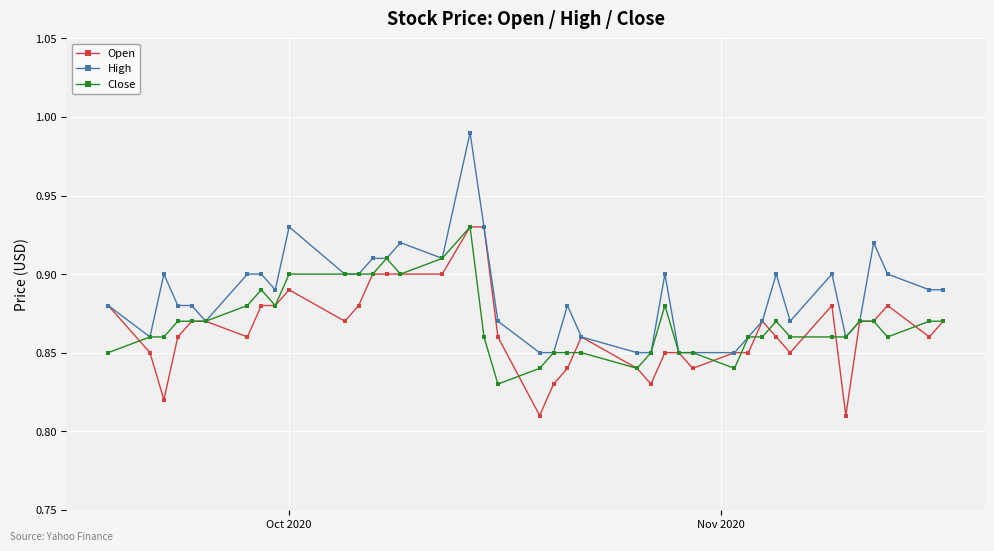

What is the sum of all Close values?

34.8